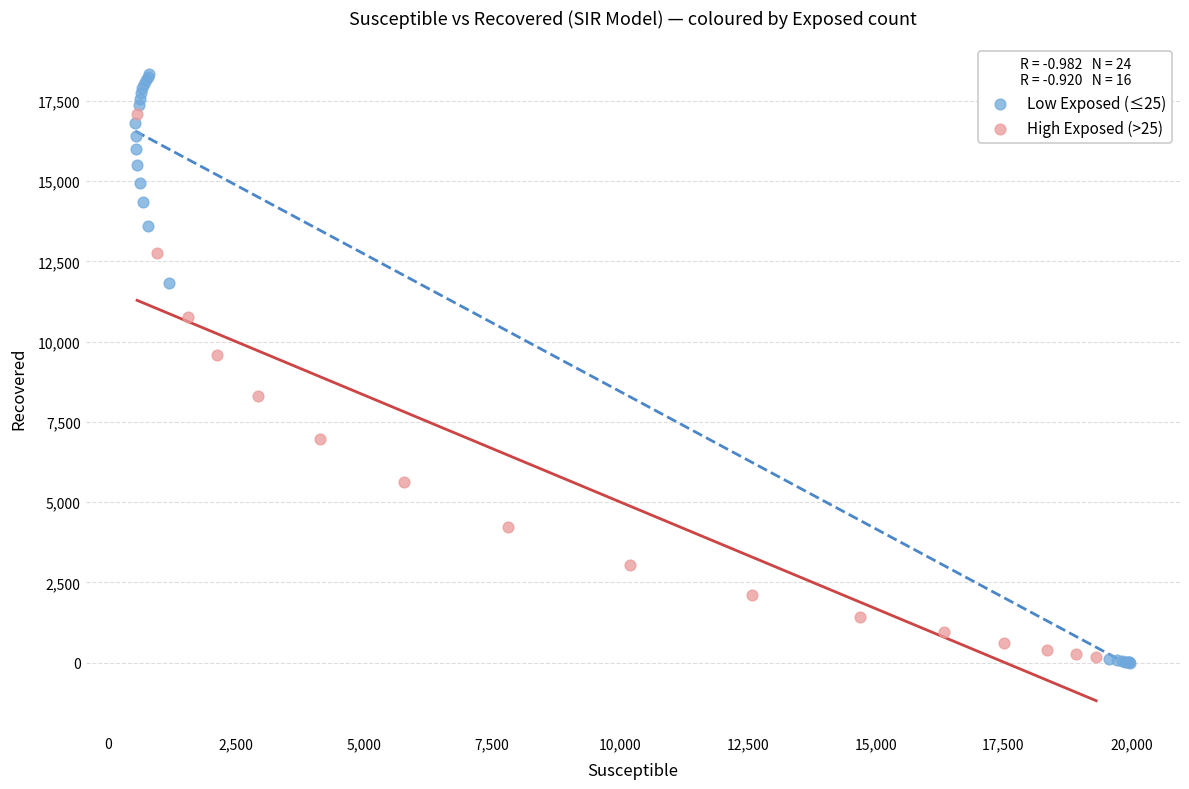

Which series reaches the maximum Y coordinate?

Low Exposed (≤25)